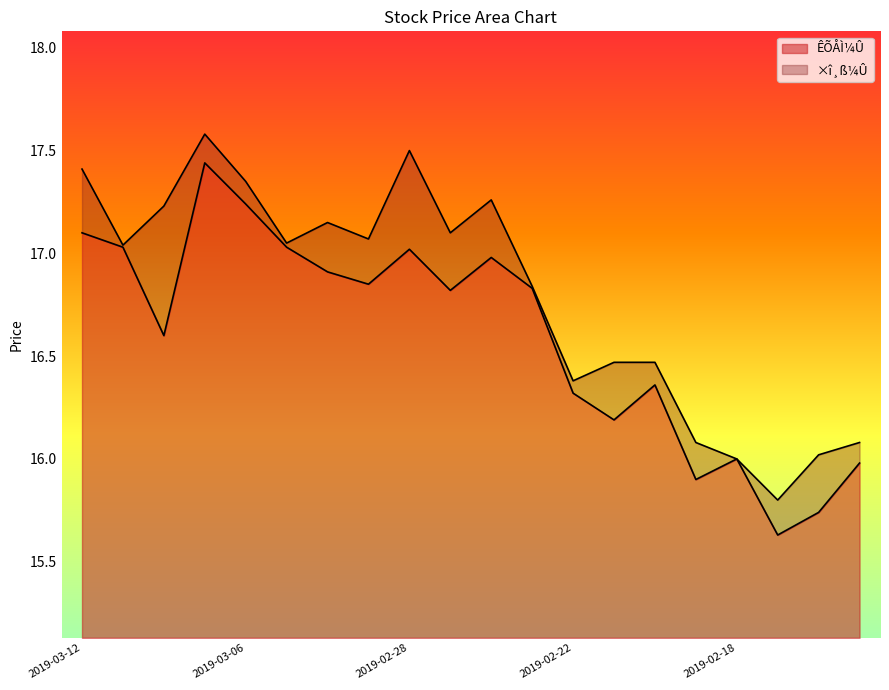

At how many categories does at least one series exceed 17?

11